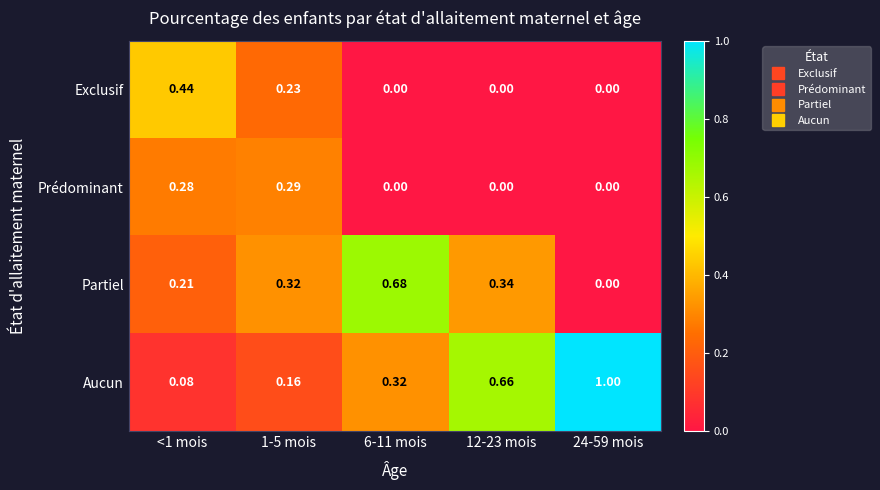

Which category has the highest value across all series?

24-59 mois